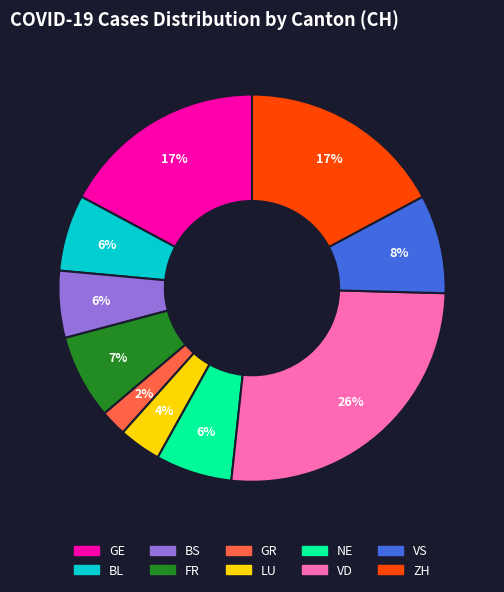

To the nearest percent, what portion does GR represent?

2%